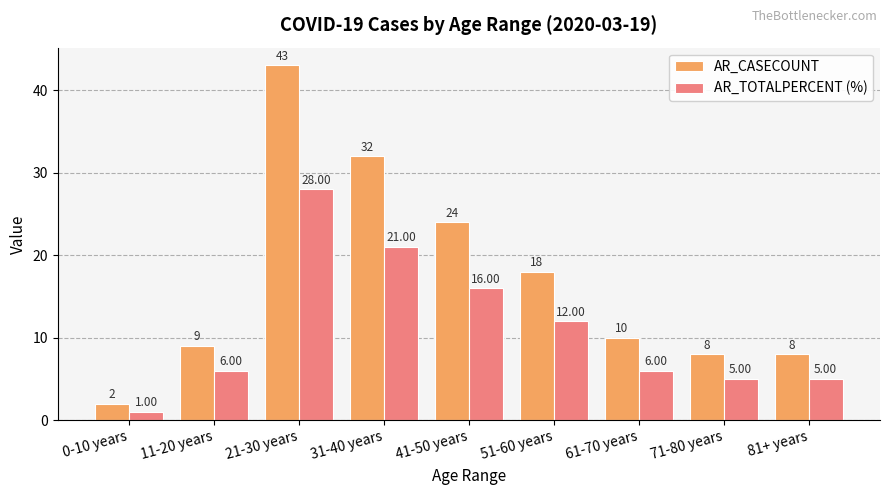

Which category has the highest value in the AR_TOTALPERCENT (%) series?

21-30 years